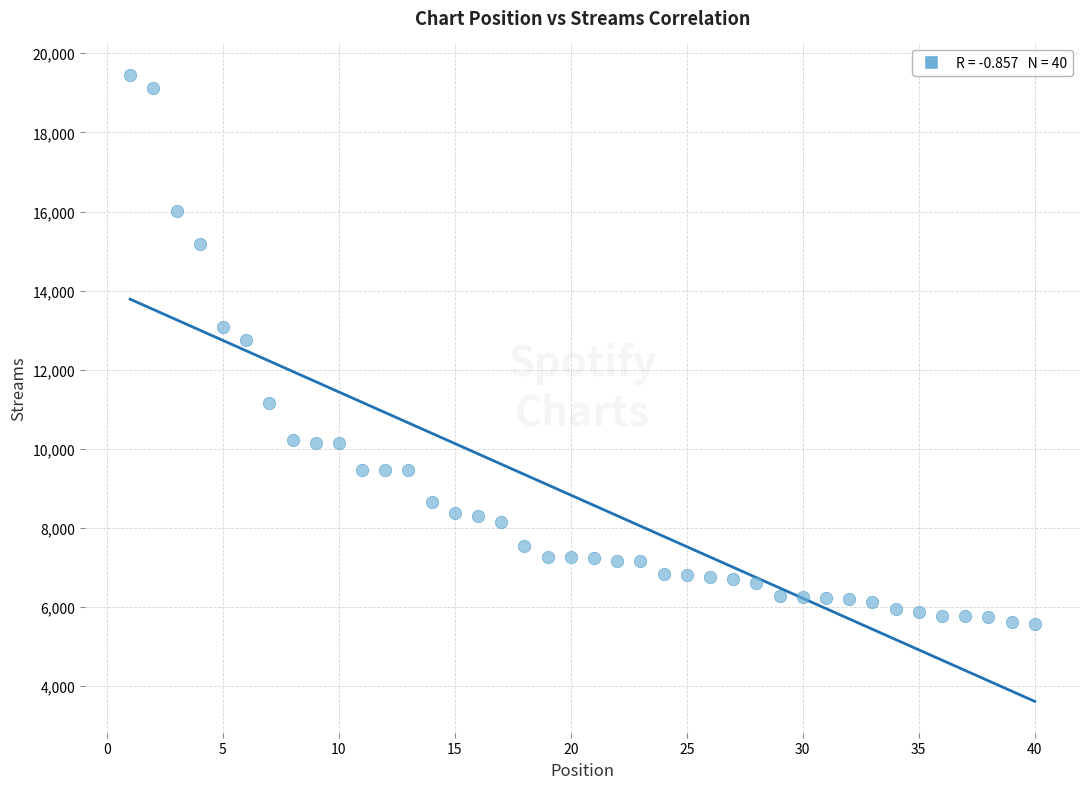

What is the range of X values (max minus min)?

39